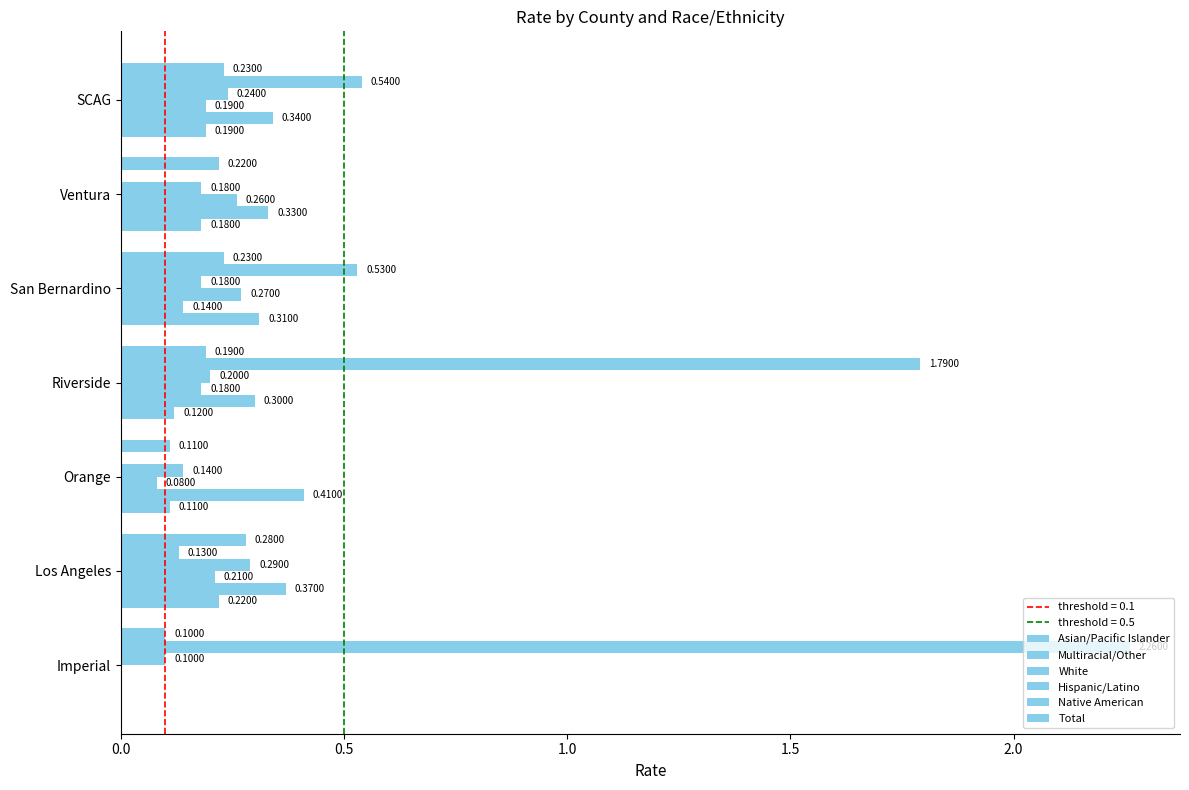

Count the number of data series in this chart.

6